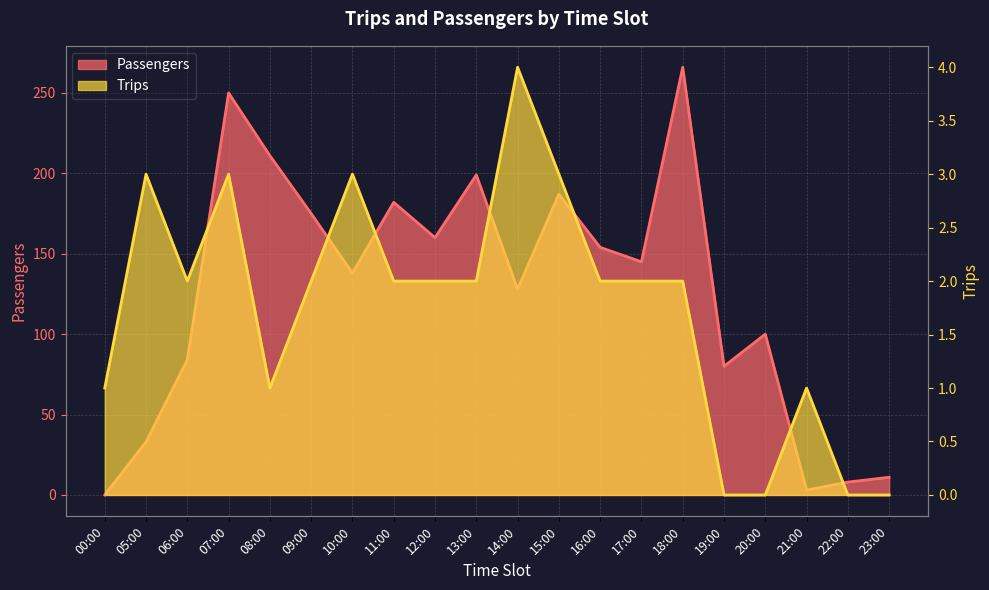

At which label does Passengers first exceed 145?

07:00